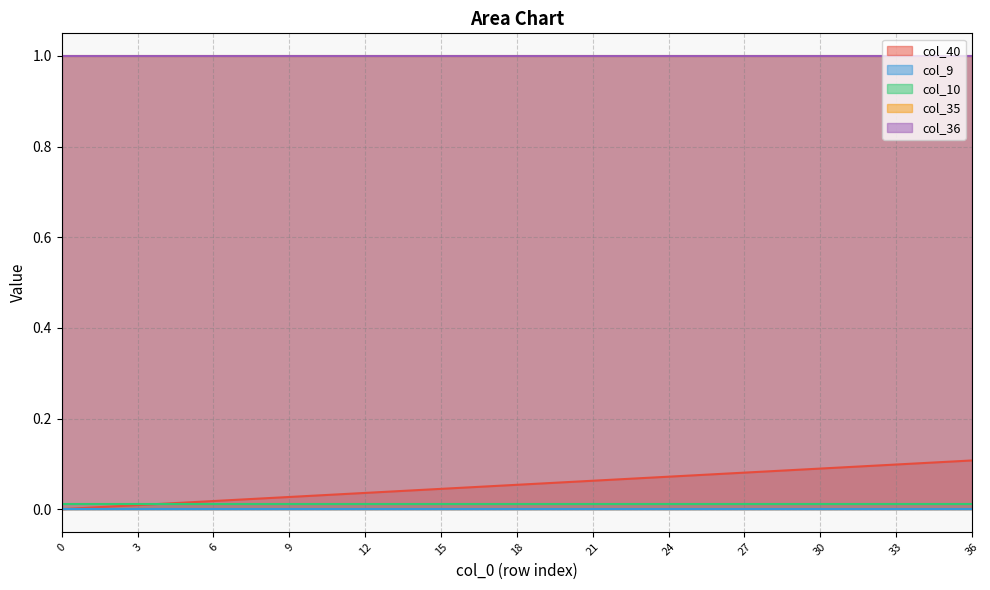

At which category is the sum across all series the highest?

36